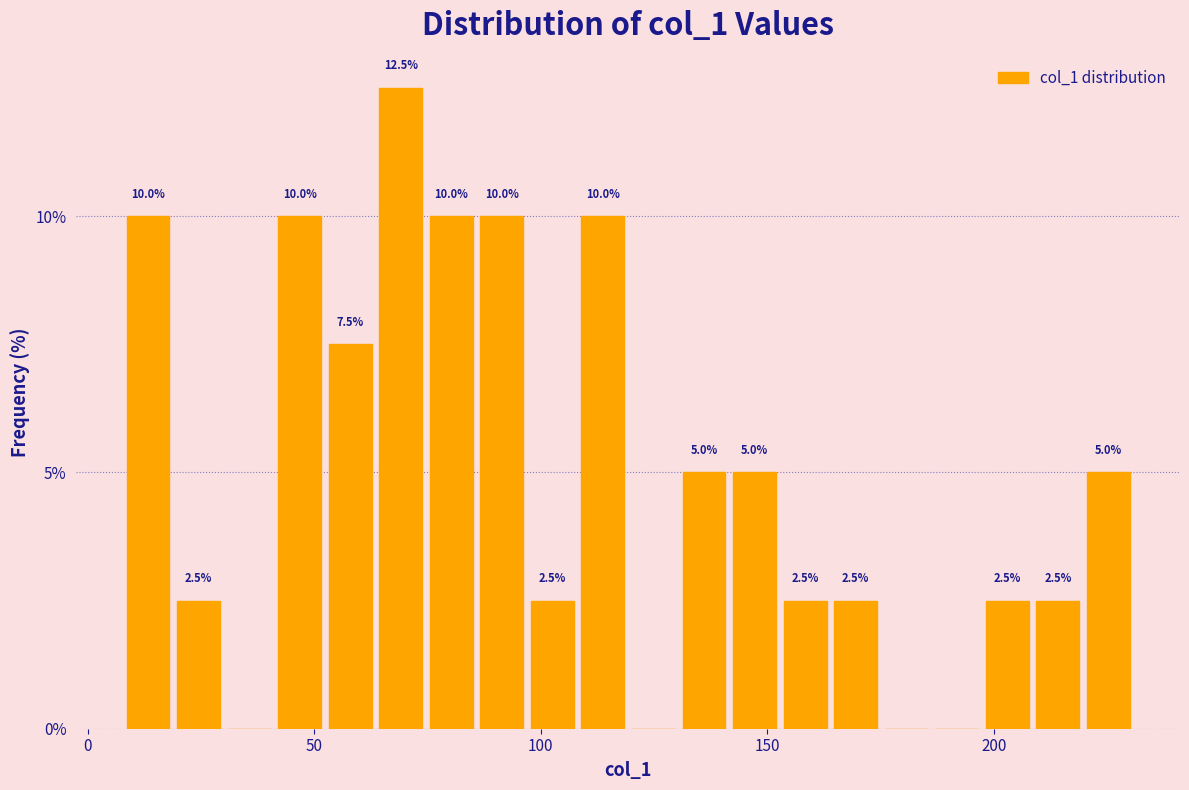

Read against the x-axis, roughly where is the centre of the tallest bar?

70